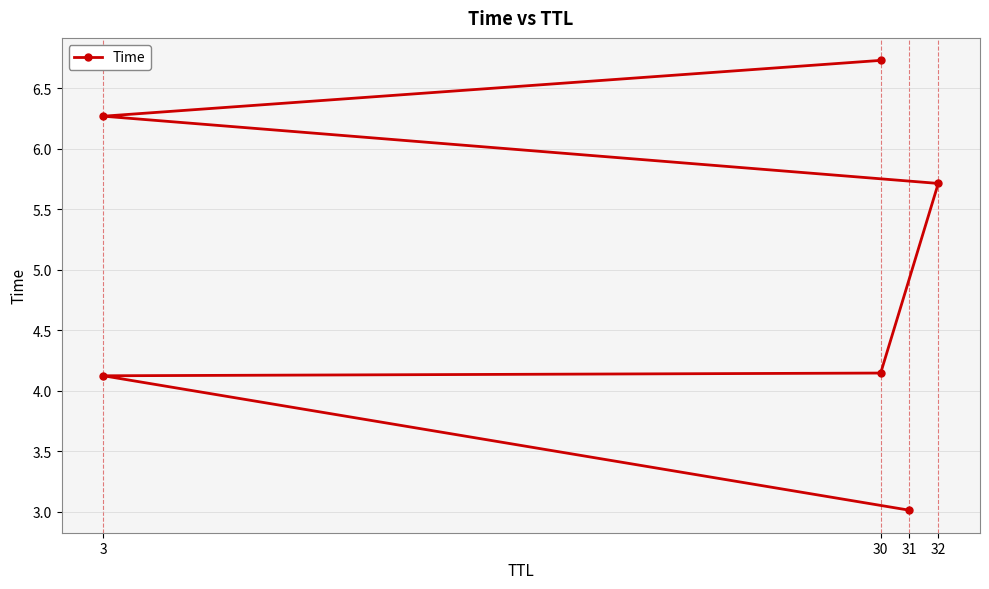

What position from the left is 32?

4